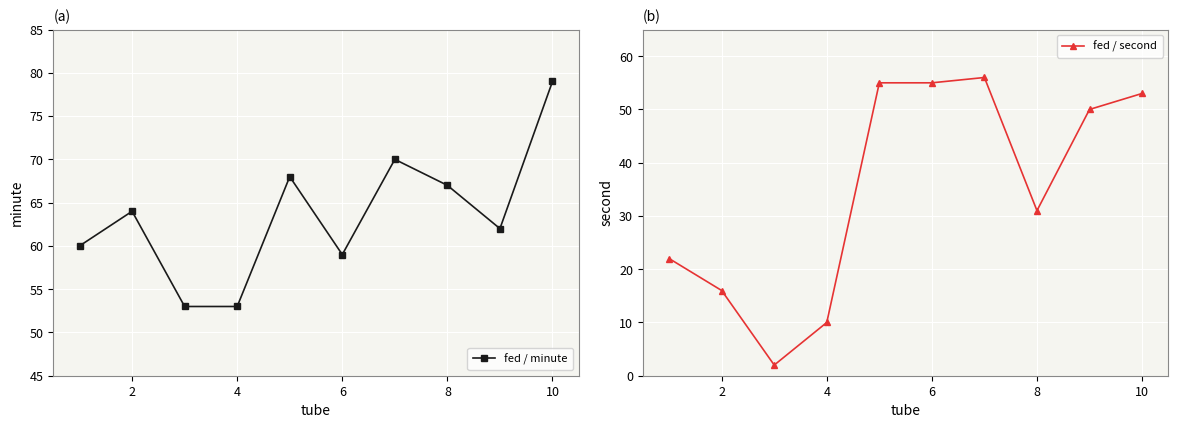

True or false: fed / second has a value of 22 at 2.

False